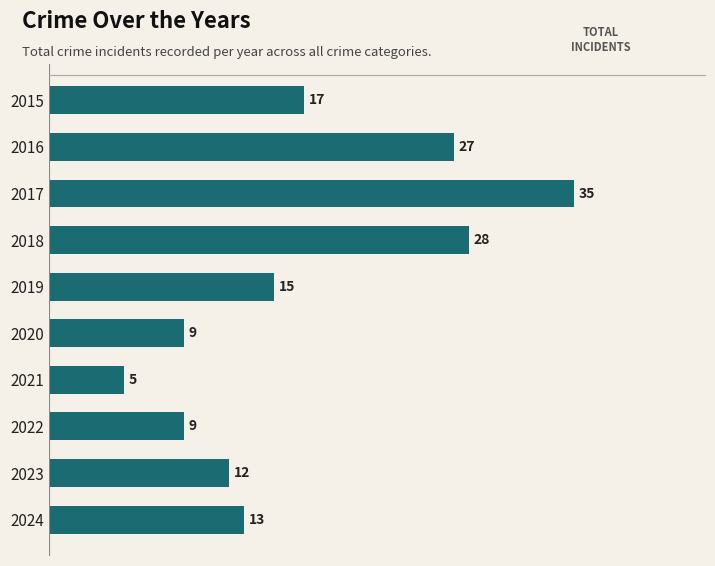

At which category does the chart reach its minimum across all series?

2021